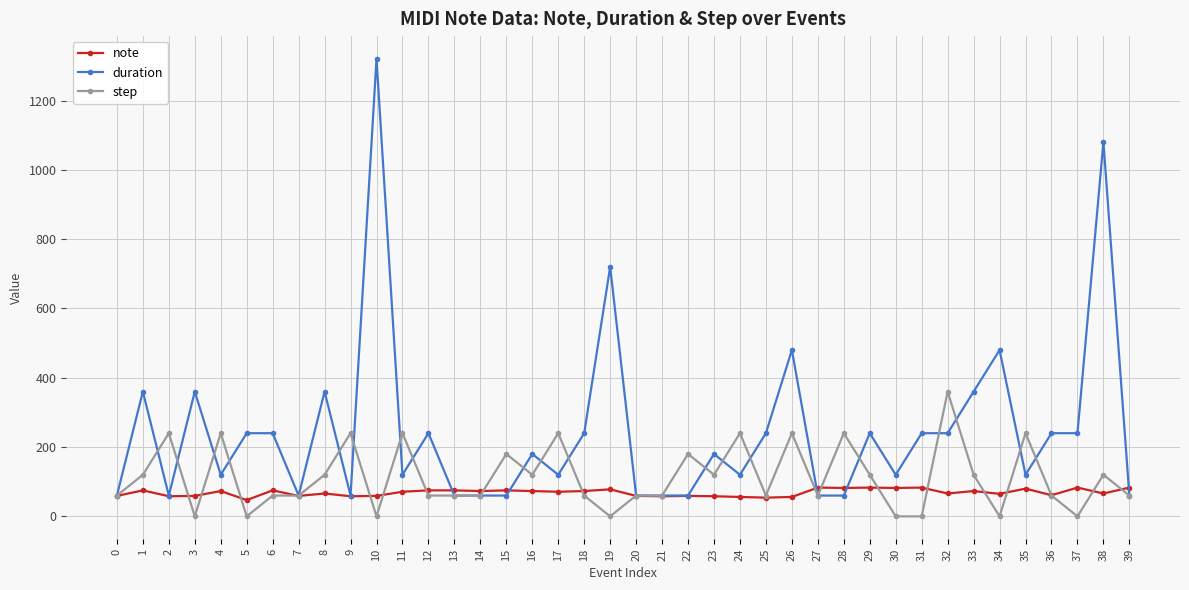

Which series has the largest range (max minus min)?

duration